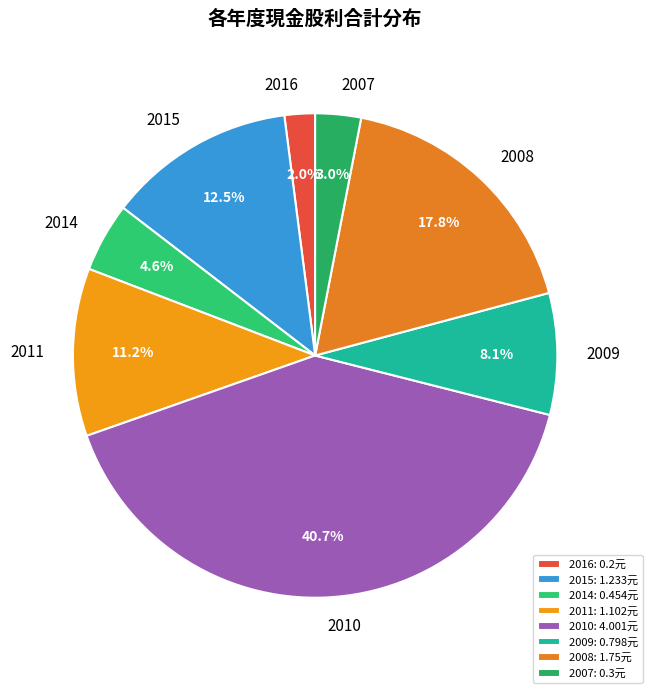

How many segments does this pie chart have?

8